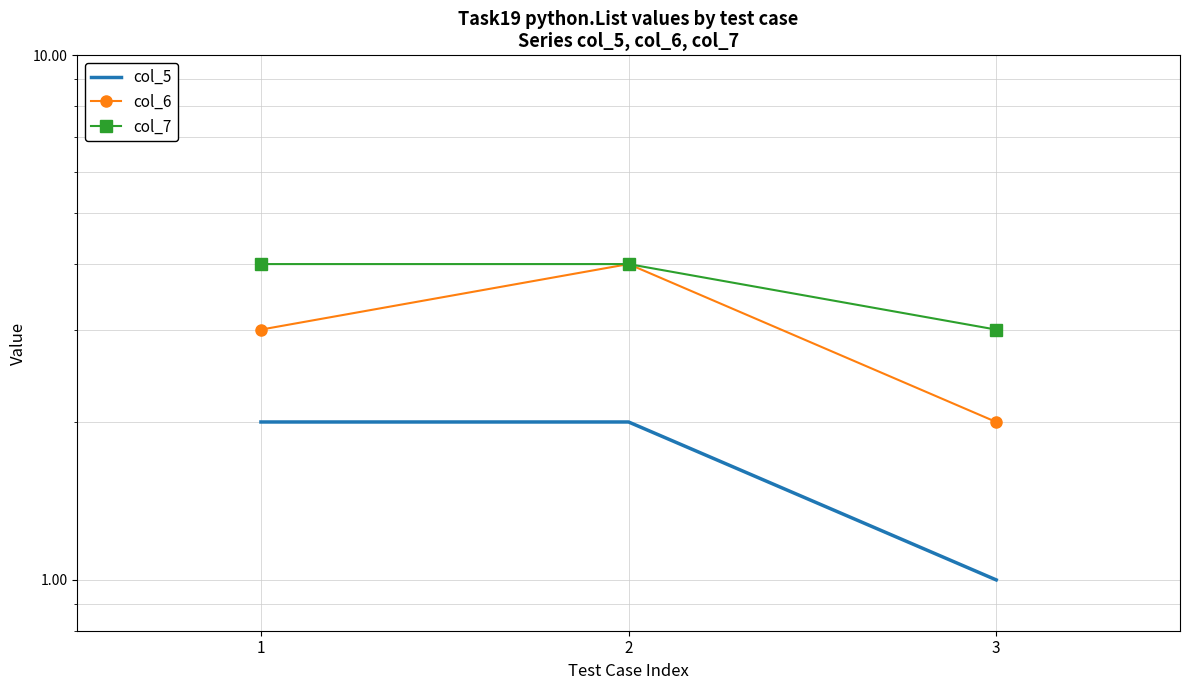

At how many categories does at least one series exceed 1?

3